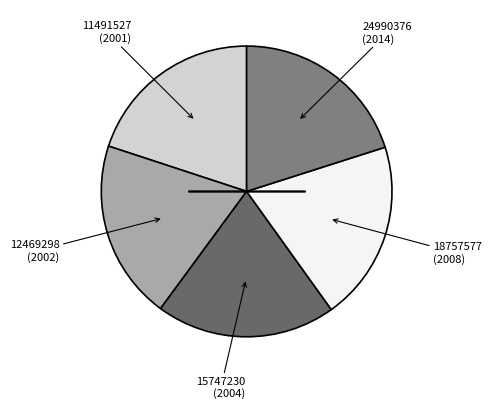

How many segments does this pie chart have?

5